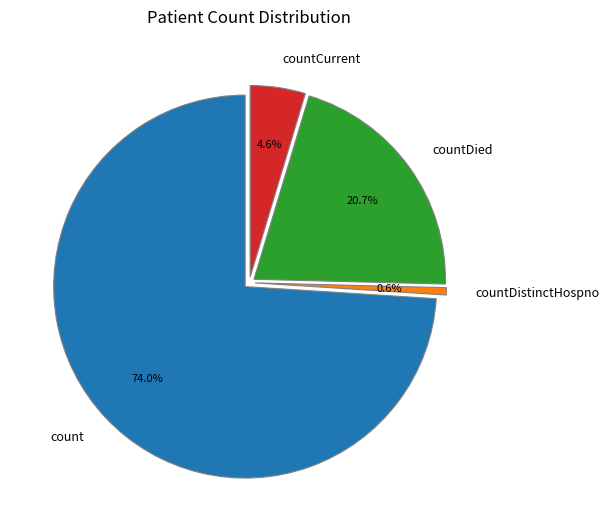

How much of the chart is everything except countCurrentSuspected?

100.0%